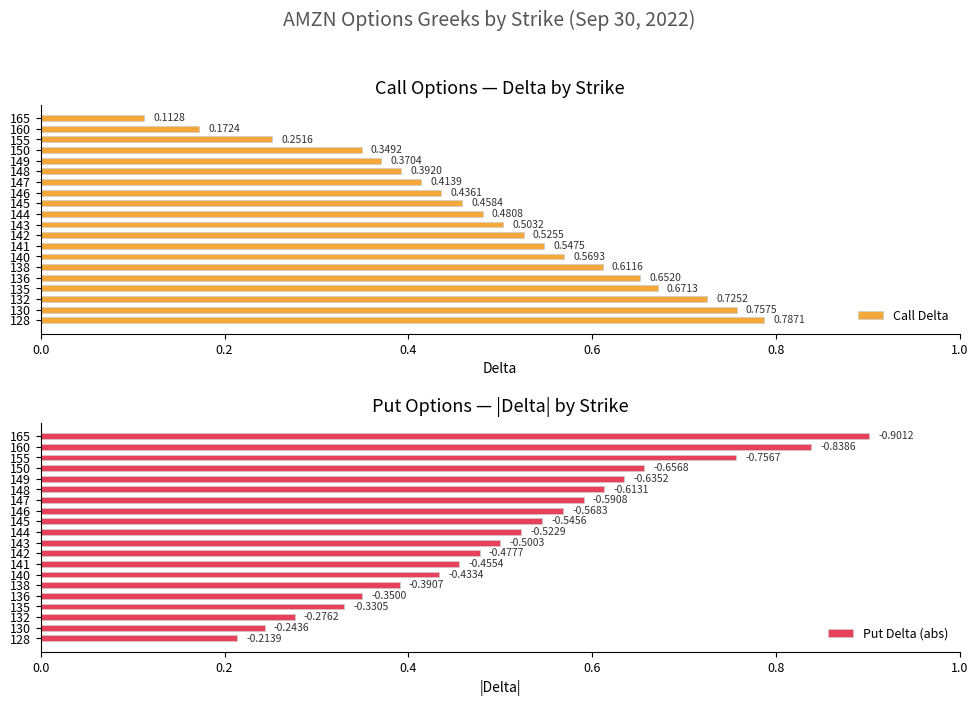

At which label does Call Delta reach its minimum?

165